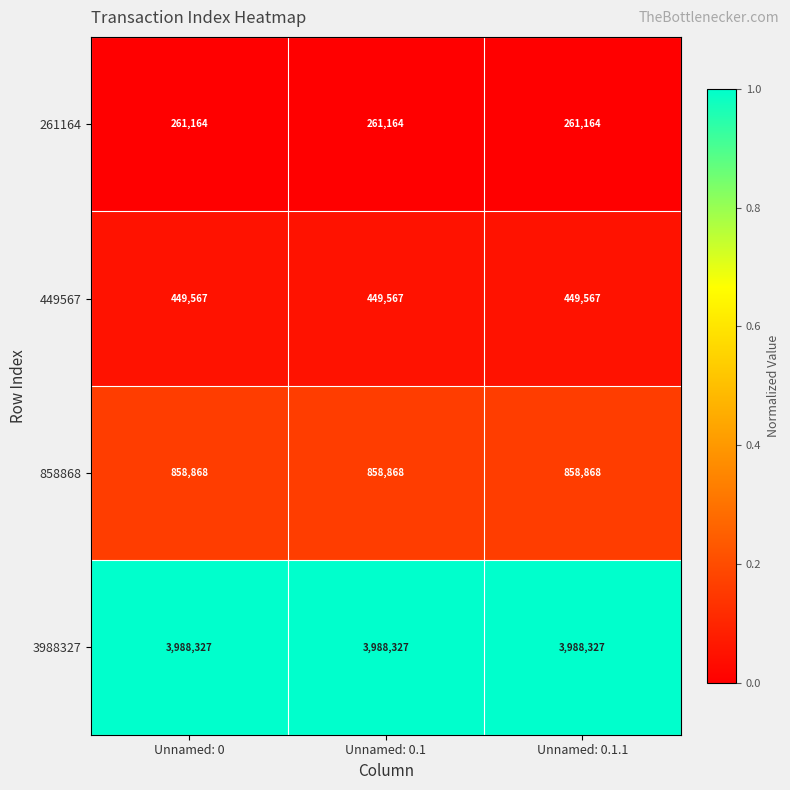

At Unnamed: 0.1, list the series in order from smallest to largest.

261164, 449567, 858868, 3988327